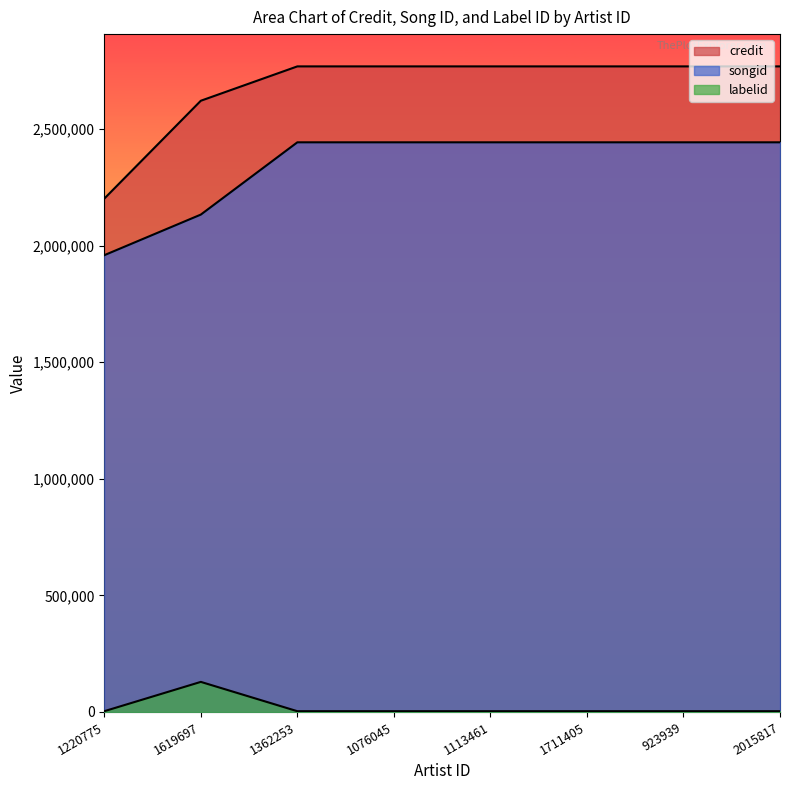

What are all the series names shown in the legend?

credit, songid, labelid